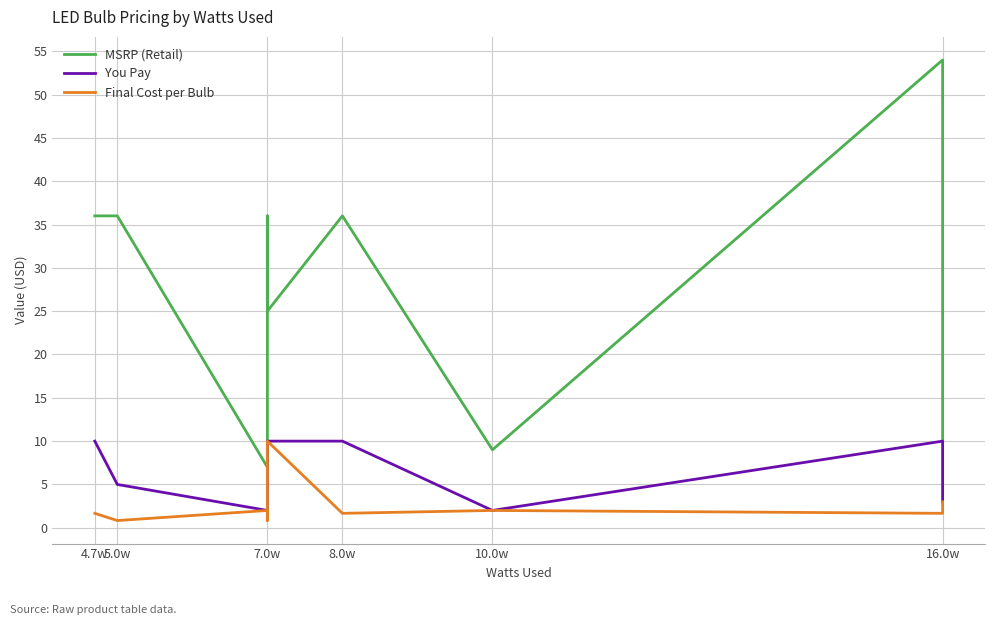

List the series in order of their peak value, highest first.

MSRP (Retail), You Pay, Final Cost per Bulb